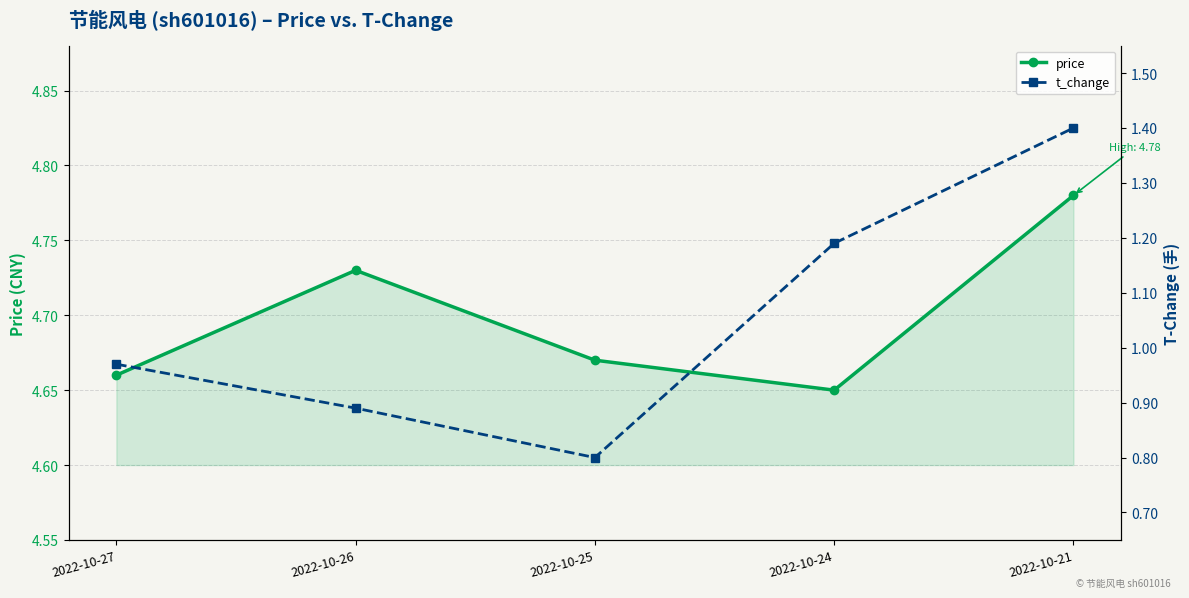

True or false: price and t_change cross at least once.

False